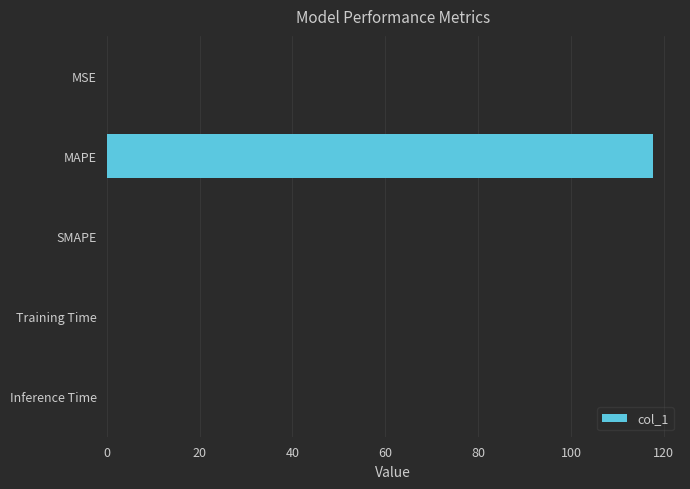

True or false: the data shows 117.6 at MAPE.

True